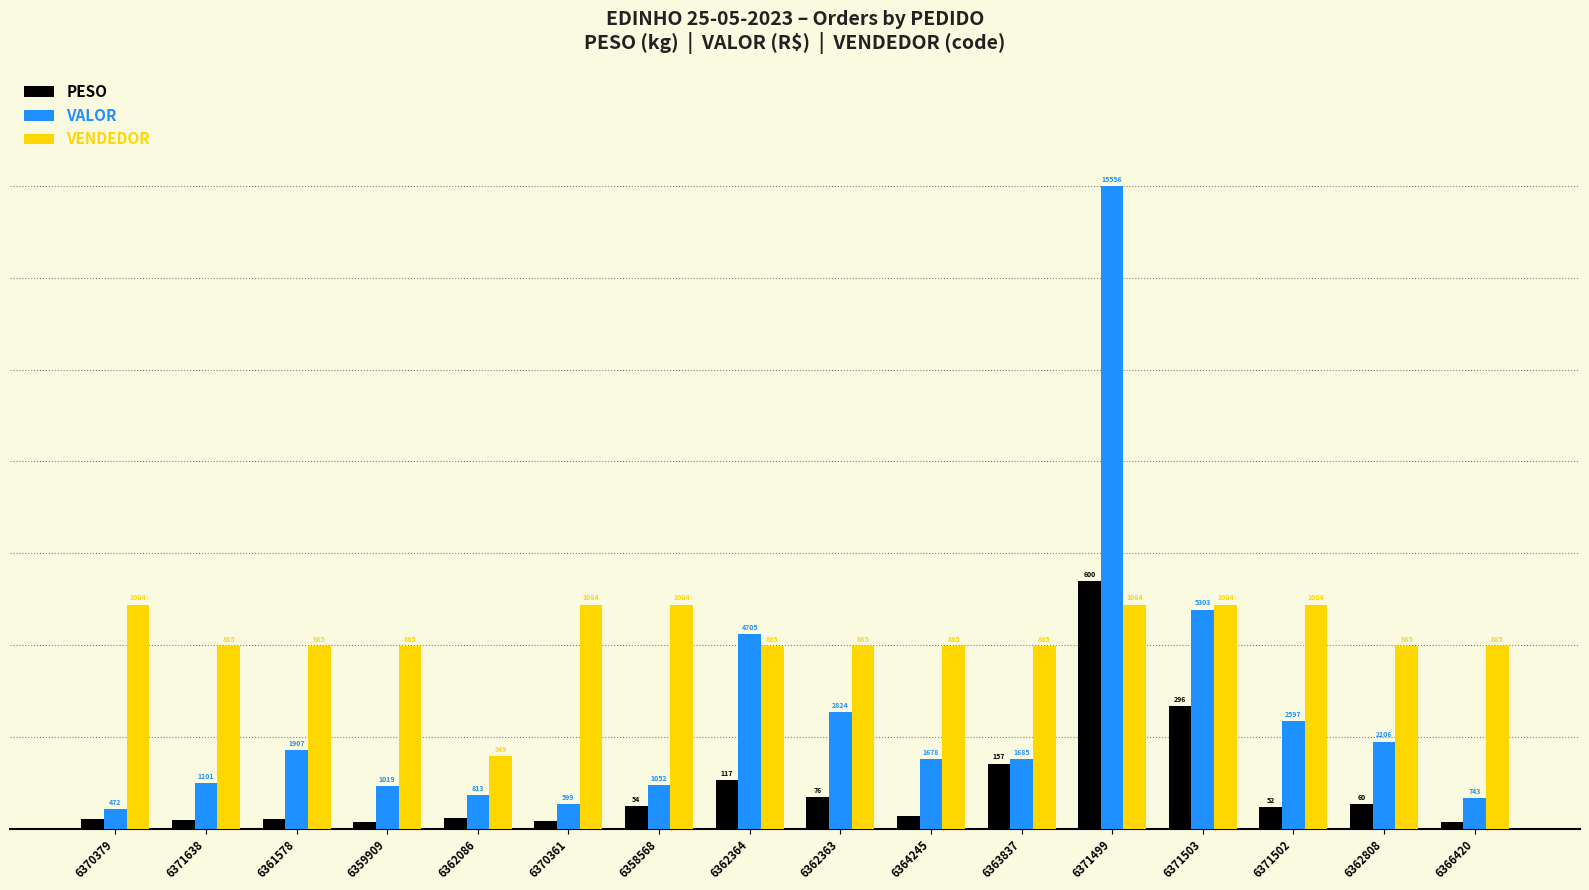

Rank the series at 6371499 from lowest to highest value.

VENDEDOR, PESO, VALOR